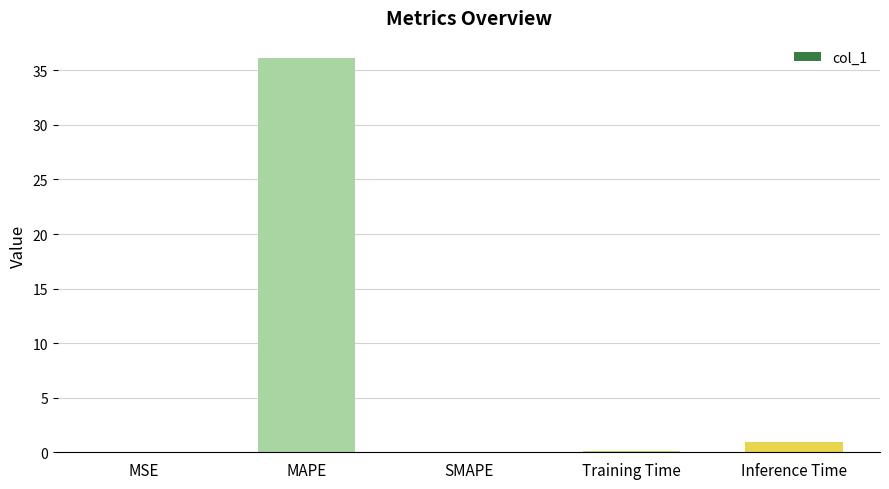

What is the greatest value displayed?

36.2